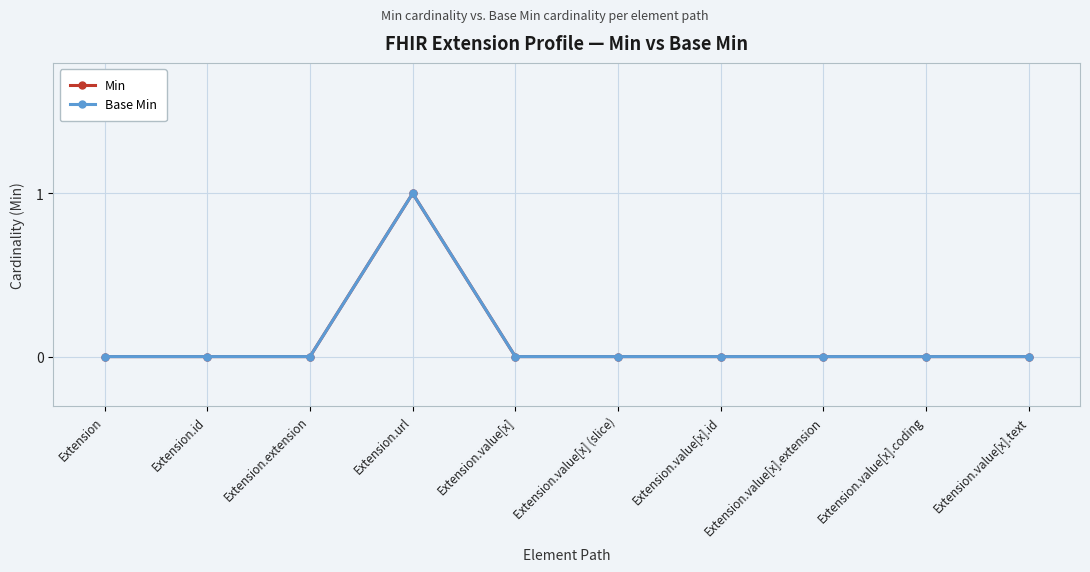

What are all the series names shown in the legend?

Min, Base Min